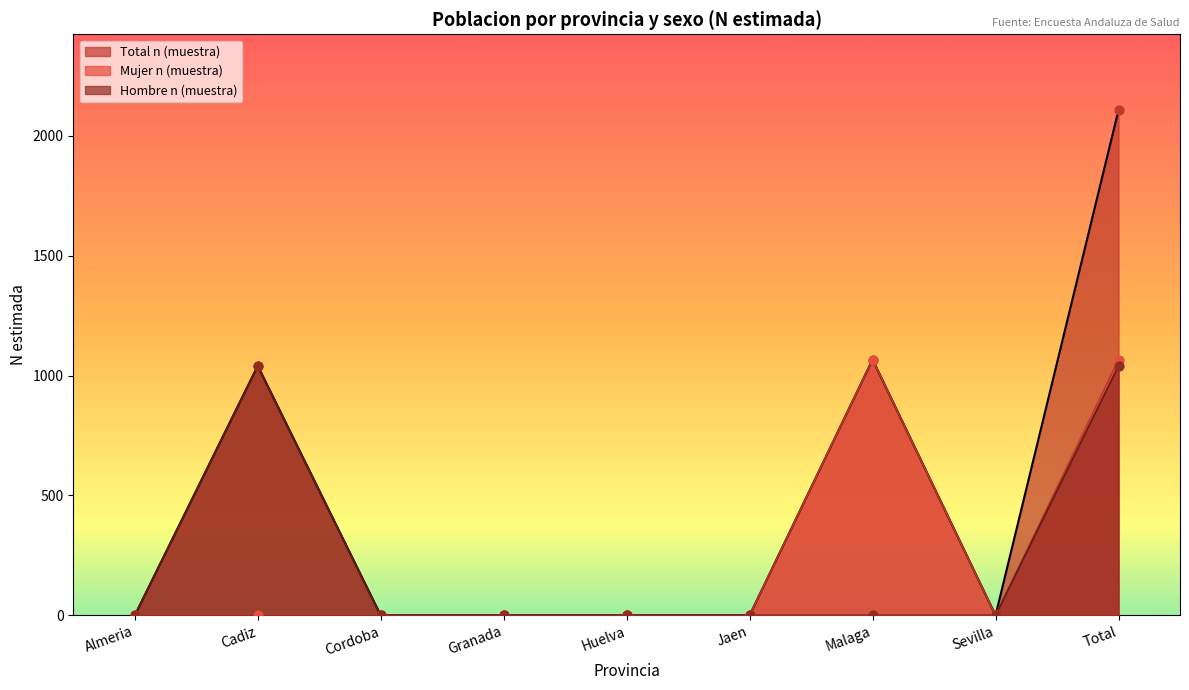

At which category is the sum across all series the highest?

Total